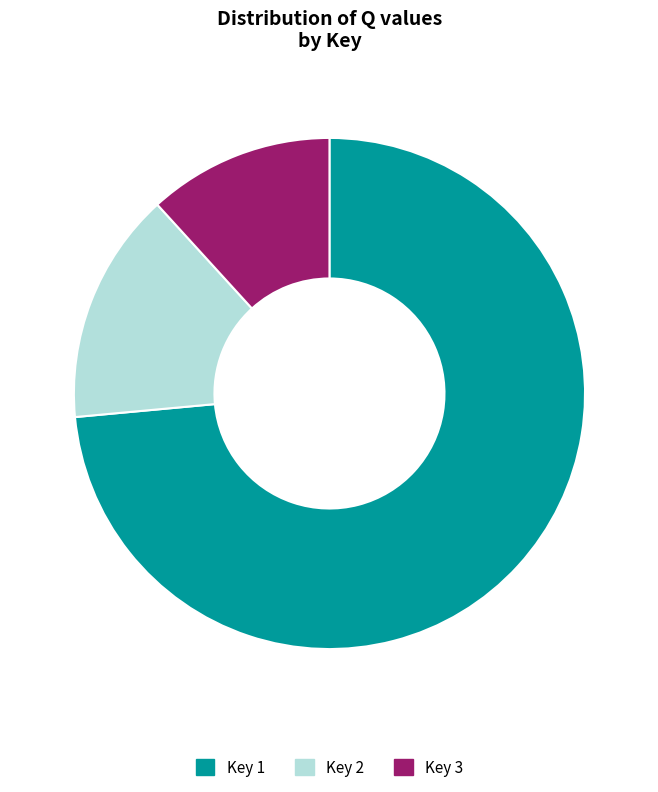

Between Key 3 and Key 2, which is larger?

Key 2